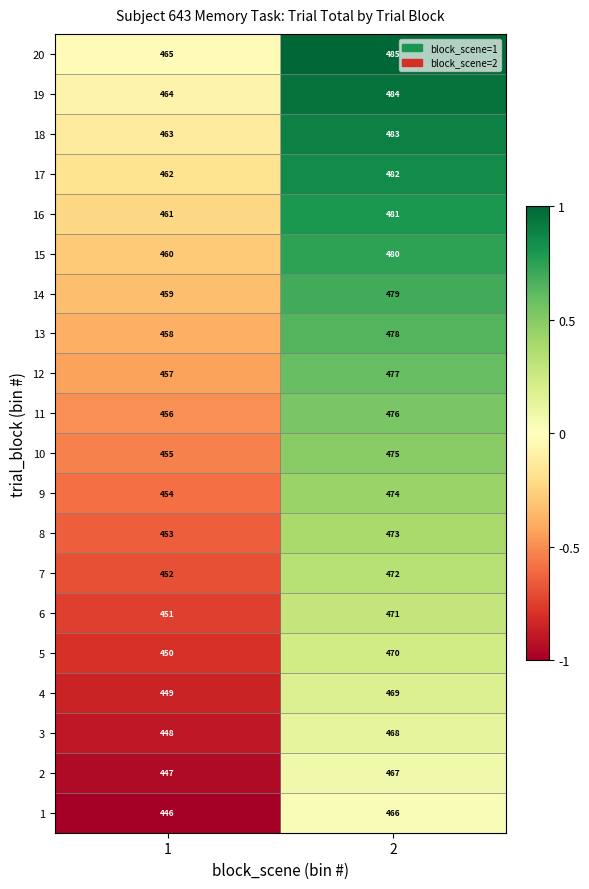

What is the spread (max minus min) of values at 2?

19